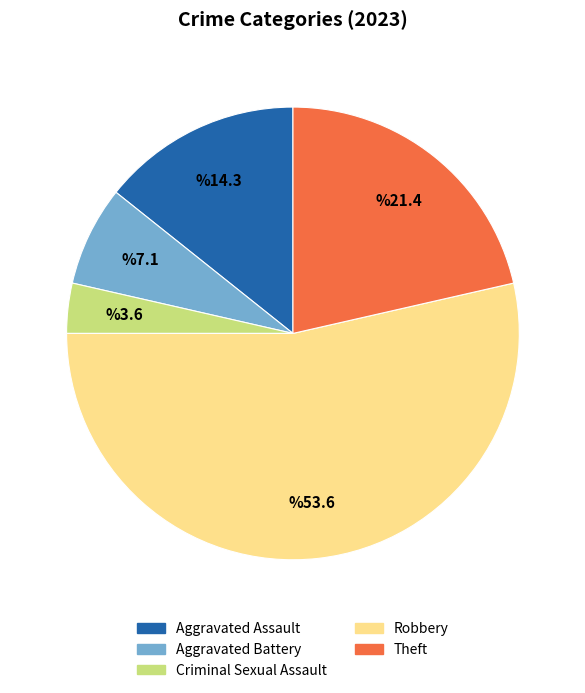

True or false: Robbery accounts for 62% of the total.

False